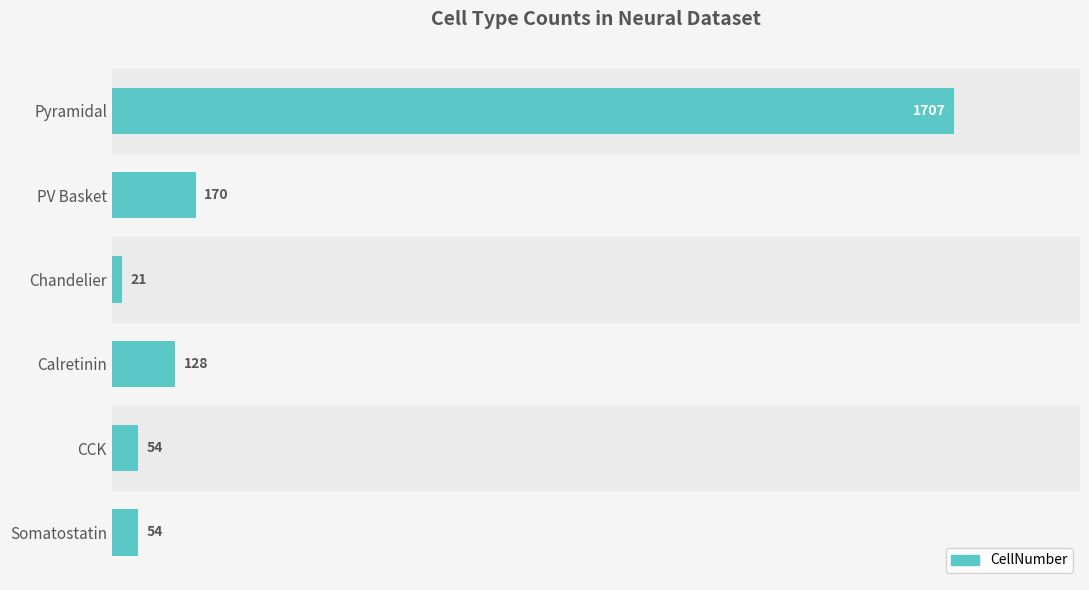

Approximately how many times larger is the value at Chandelier compared to Somatostatin?

0.4